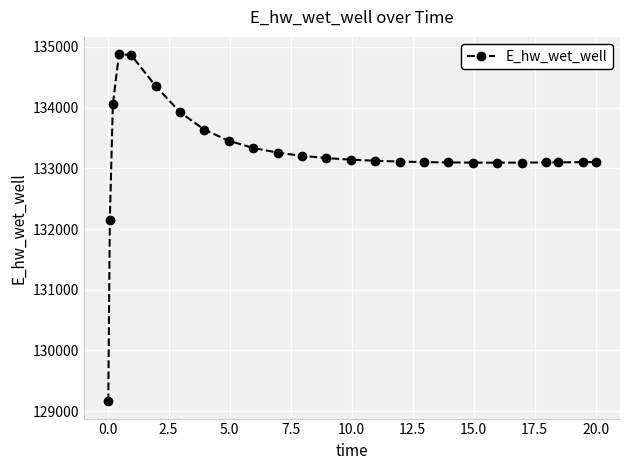

What is the sum of all values?

3330706.1